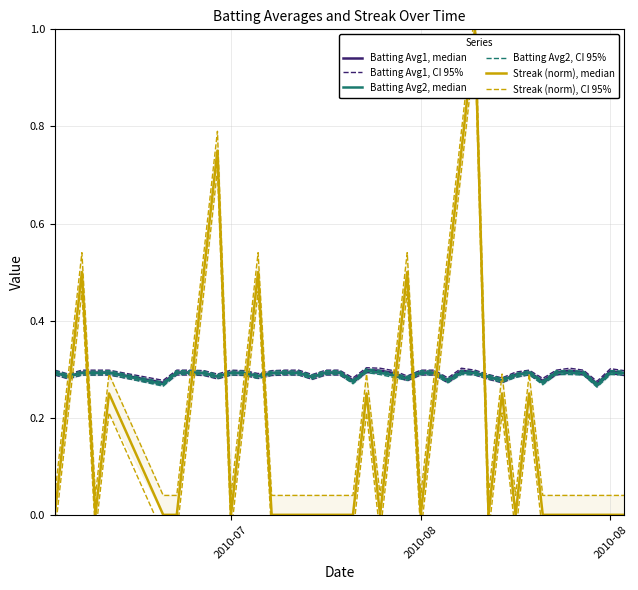

What is the average value of the Batting Avg1, median series?

0.3